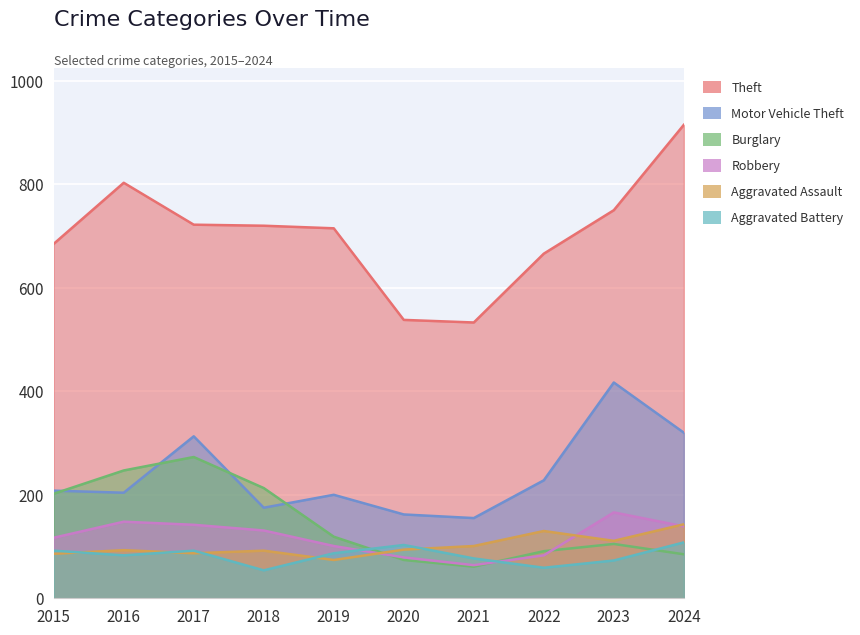

Between 2021 and 2019, which is larger?

2019